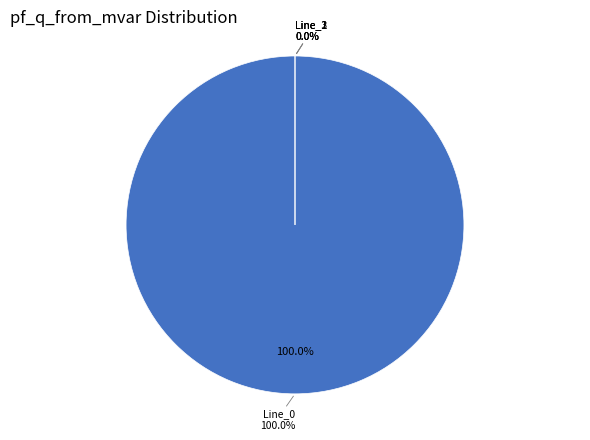

How many segments does this pie chart have?

4